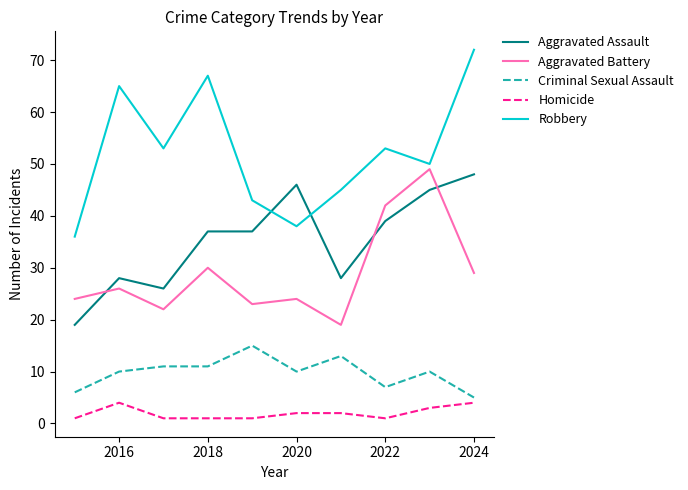

Which series has the largest range (max minus min)?

Robbery